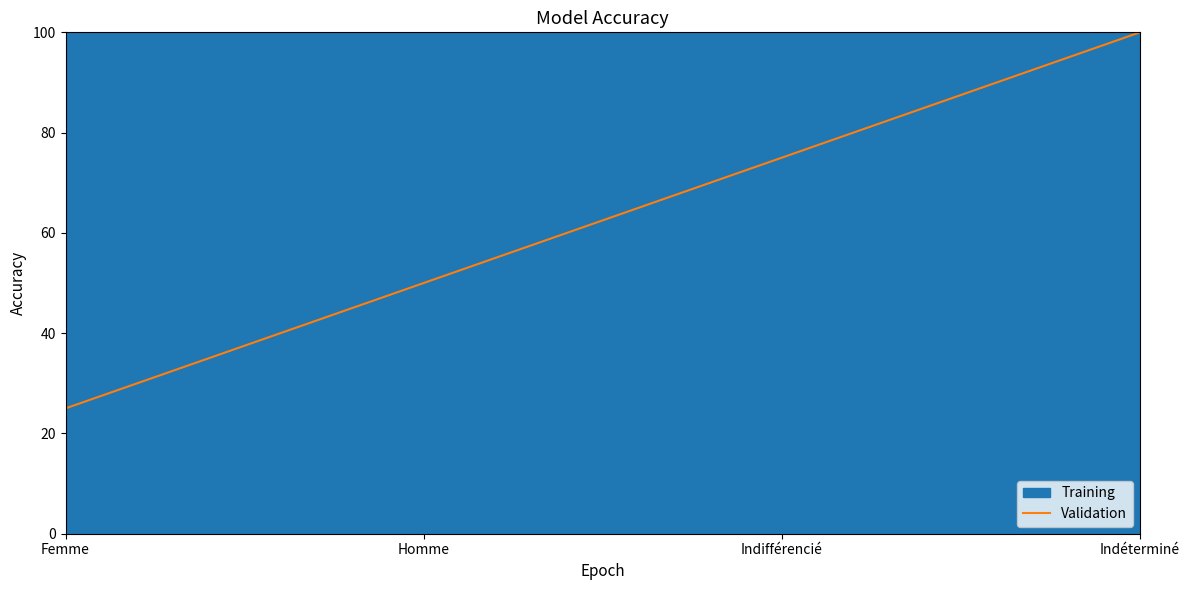

Rank the categories by value from lowest to highest.

Femme, Homme, Indifférencié, Indéterminé